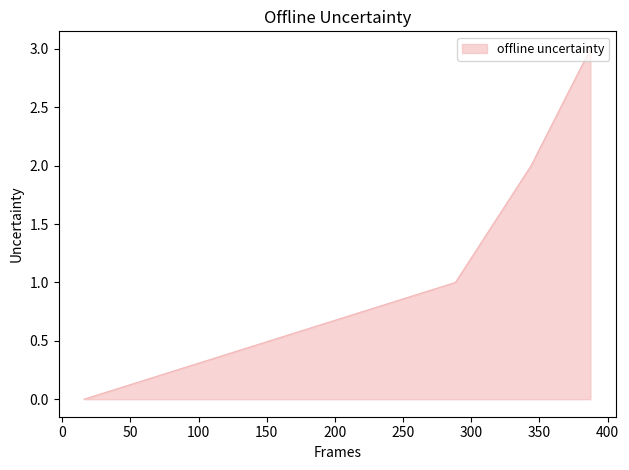

What is the maximum value shown in the chart?

3